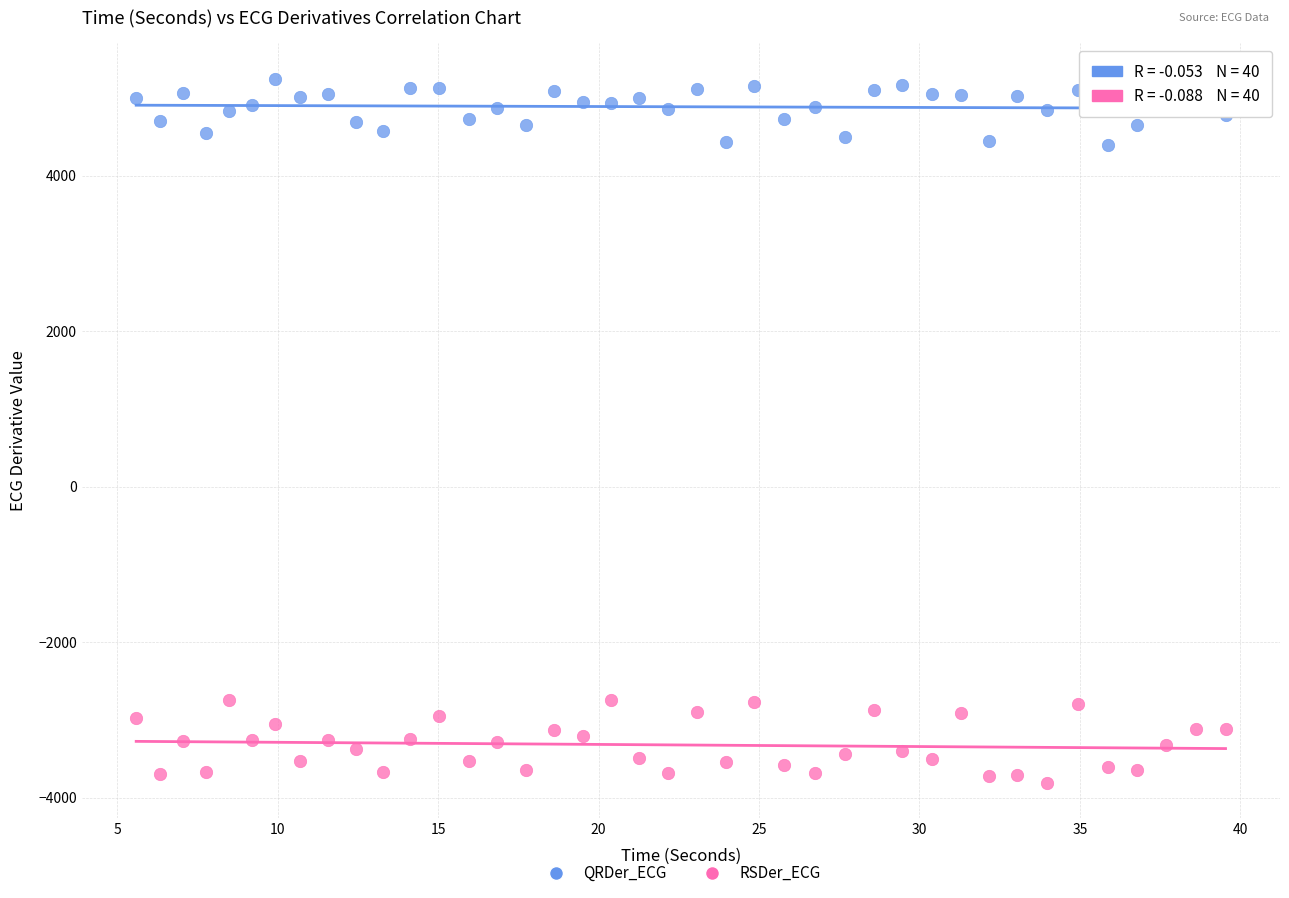

What is the X range (max minus min) for the scatter plot?

33.9